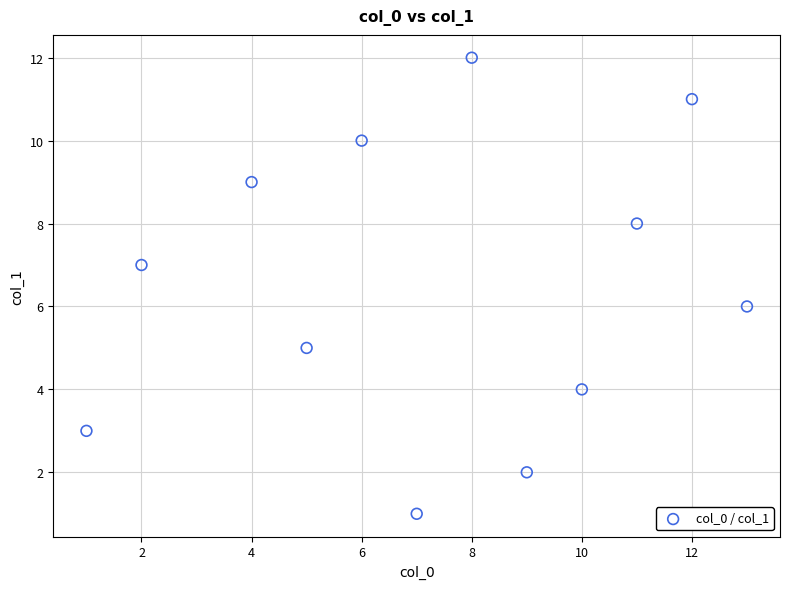

What is the average X value?

7